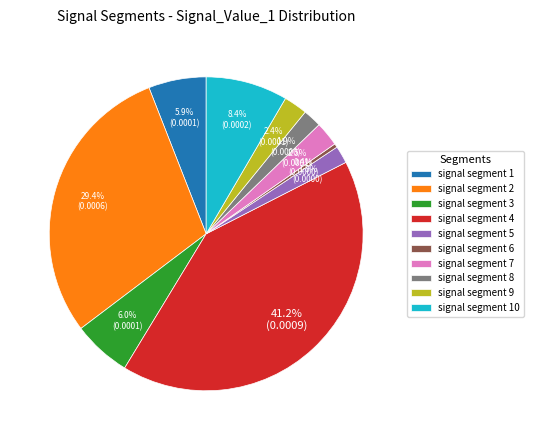

Is signal segment 8 the majority of the pie?

No